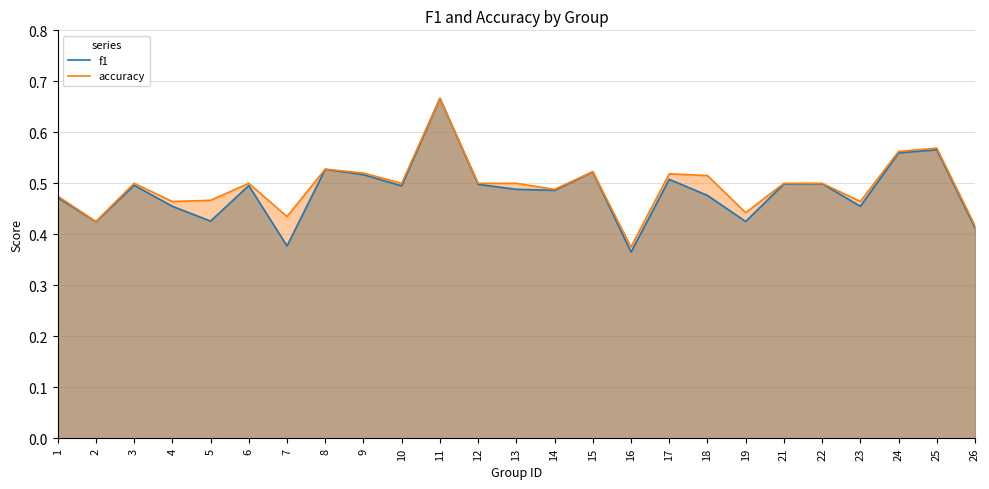

Which series changed the most between 9 and 16?

f1